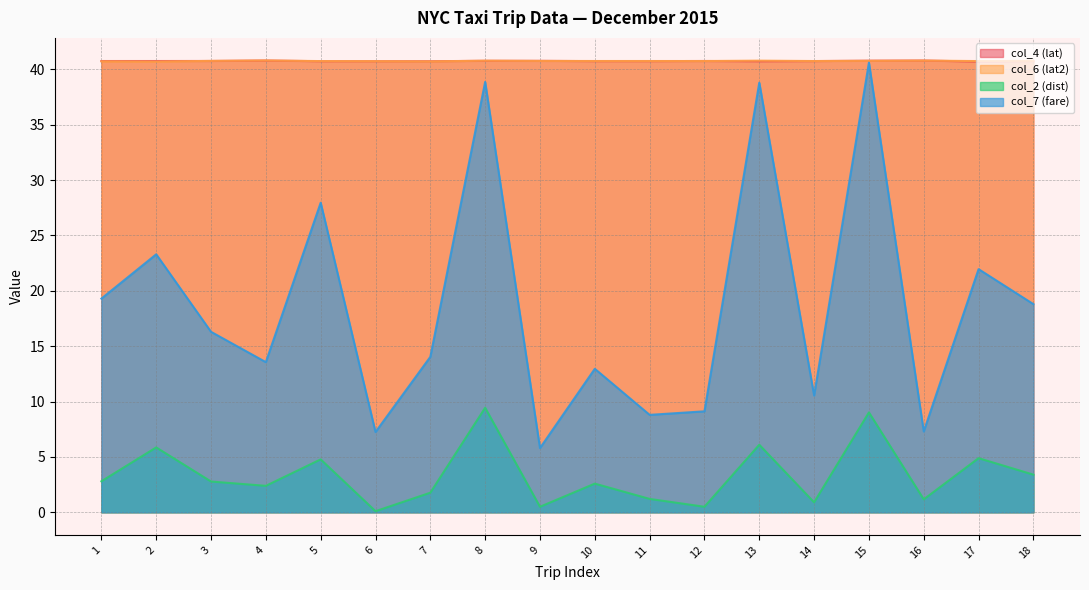

At which category is the sum across all series the highest?

15